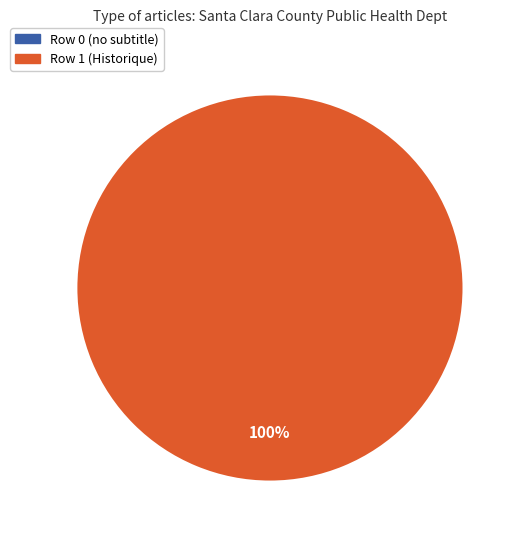

Do Row 0 (Santa Clara Public Health) and Row 1 (Santa Clara Public Health - Historique) together represent more than half of the pie?

Yes